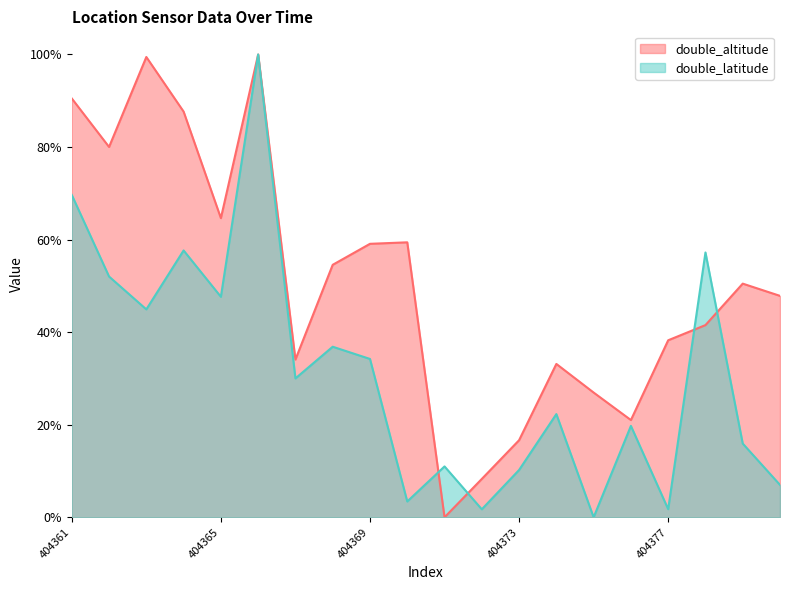

How many times do double_altitude and double_latitude cross each other?

4